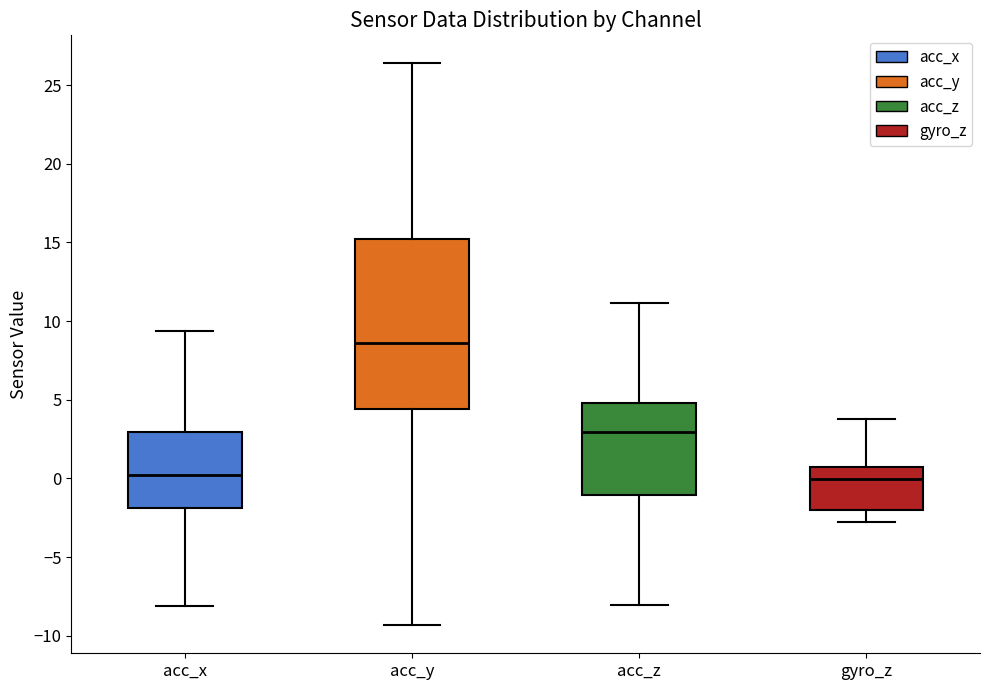

Which box's median line is the highest?

acc_y